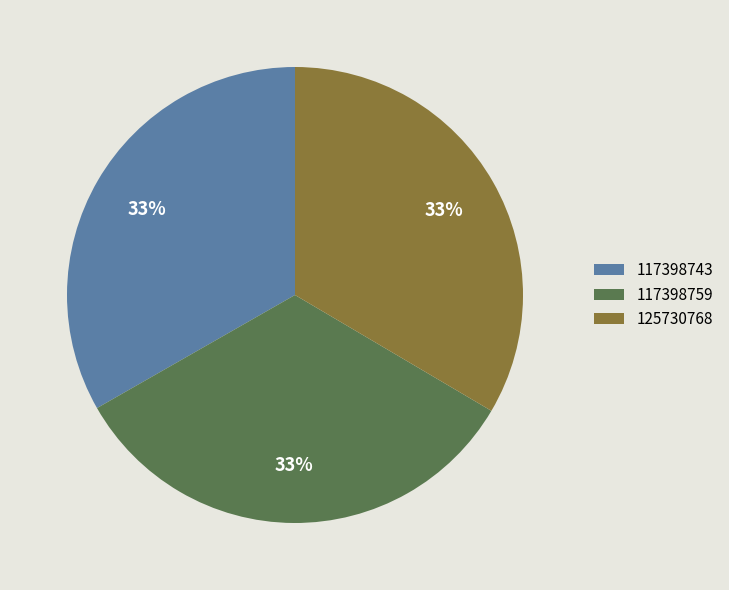

Approximately how many times larger is the value at 117398759 compared to 125730768?

1.0